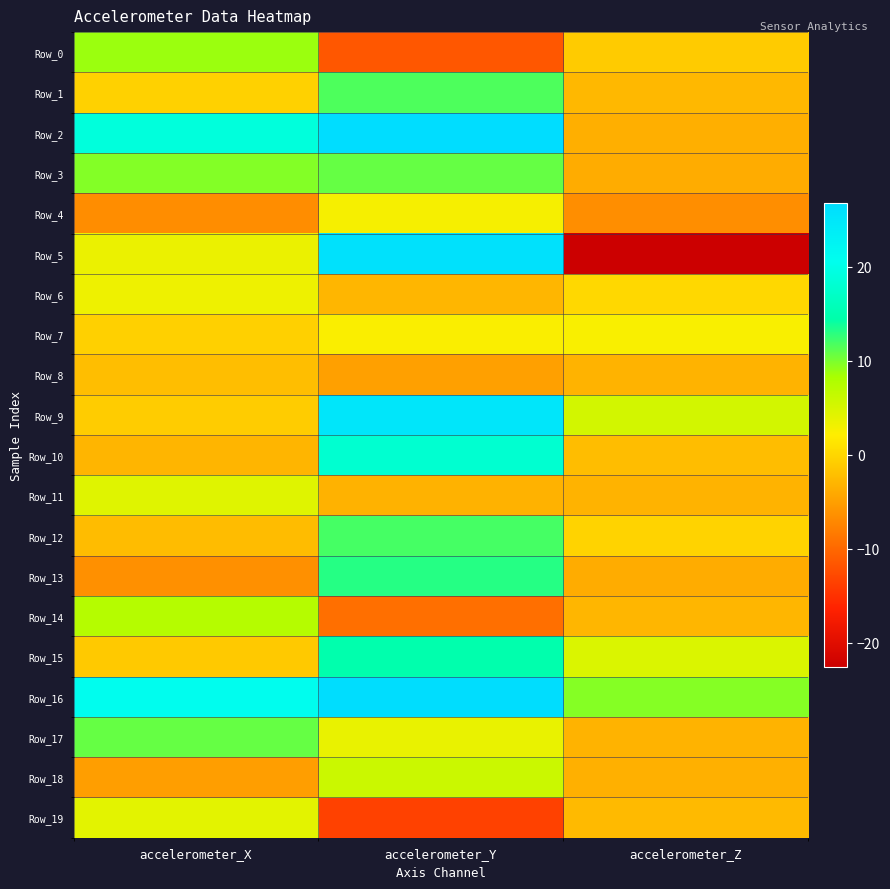

What is the spread (max minus min) of values at accelerometer_X?

27.5